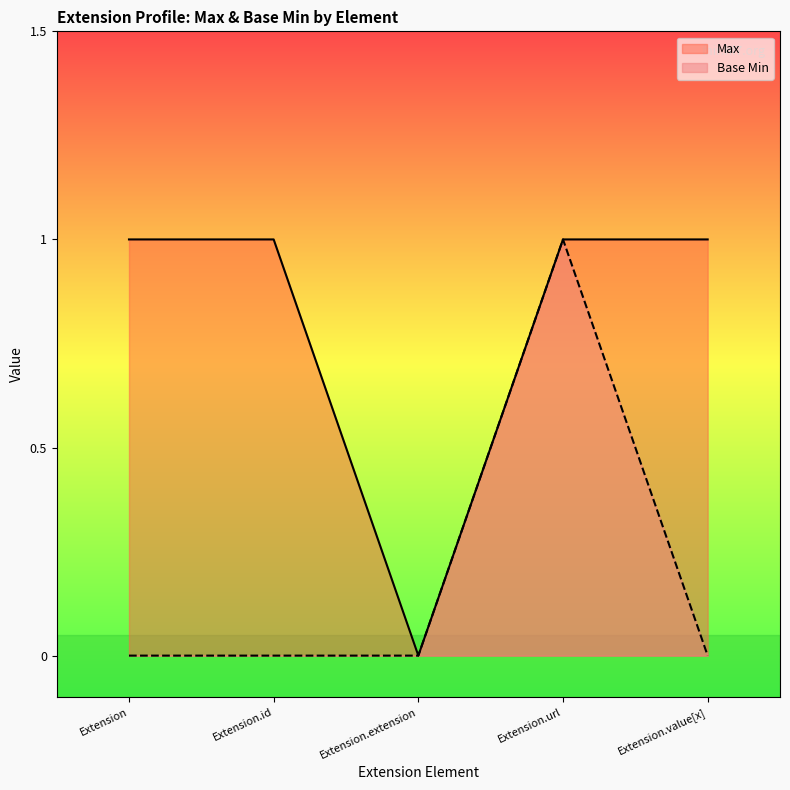

Between Extension.extension and Extension.url, which series saw the biggest shift?

Max